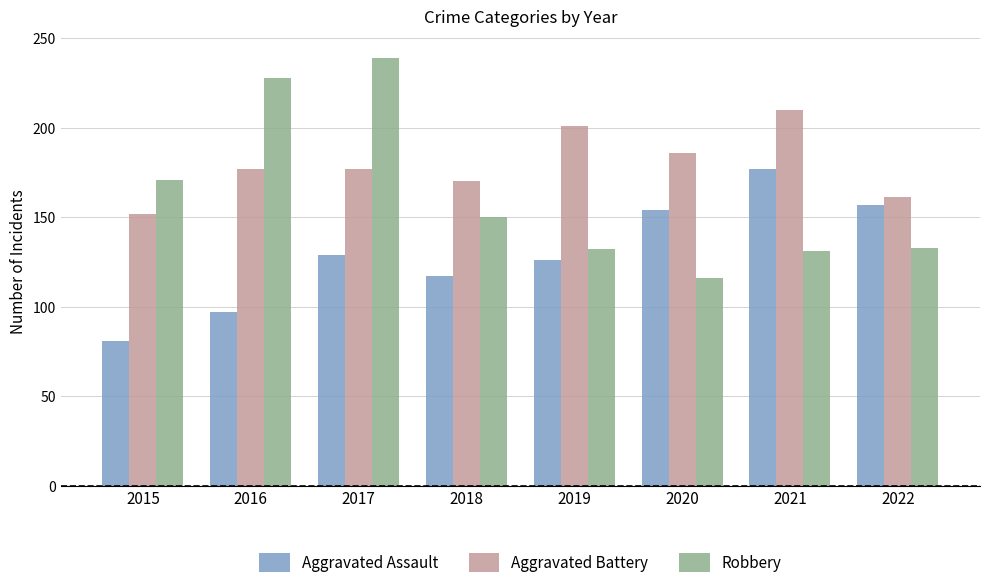

What is the difference between the second highest and minimum values in the Robbery series?

112